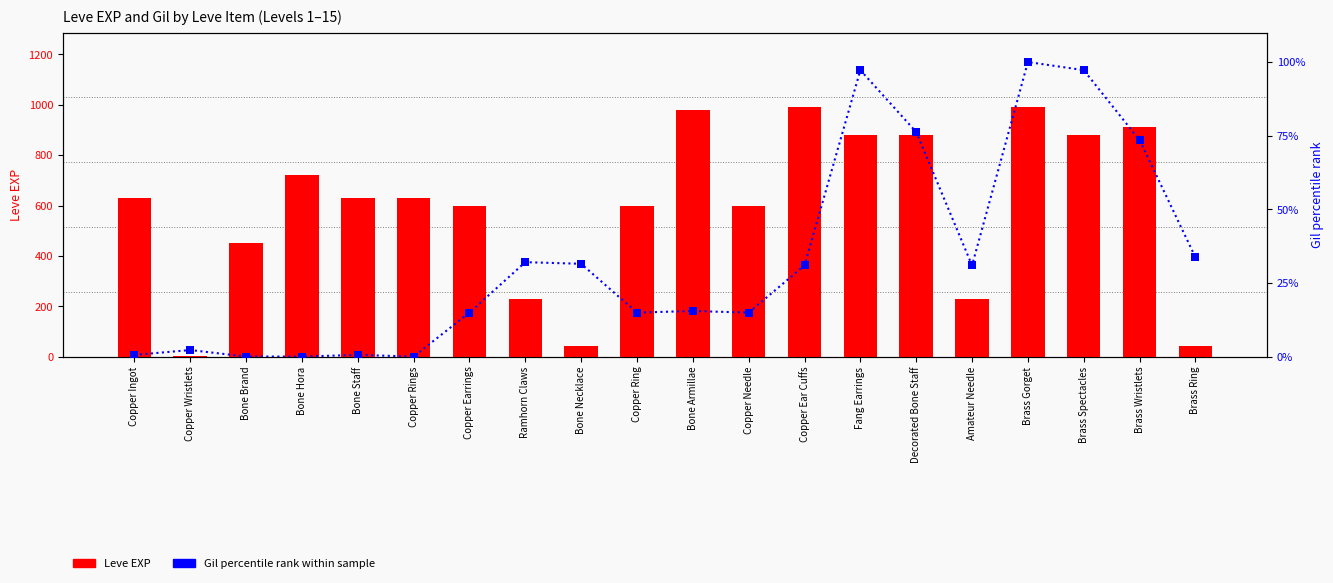

Which series reaches the maximum Y coordinate?

Leve EXP